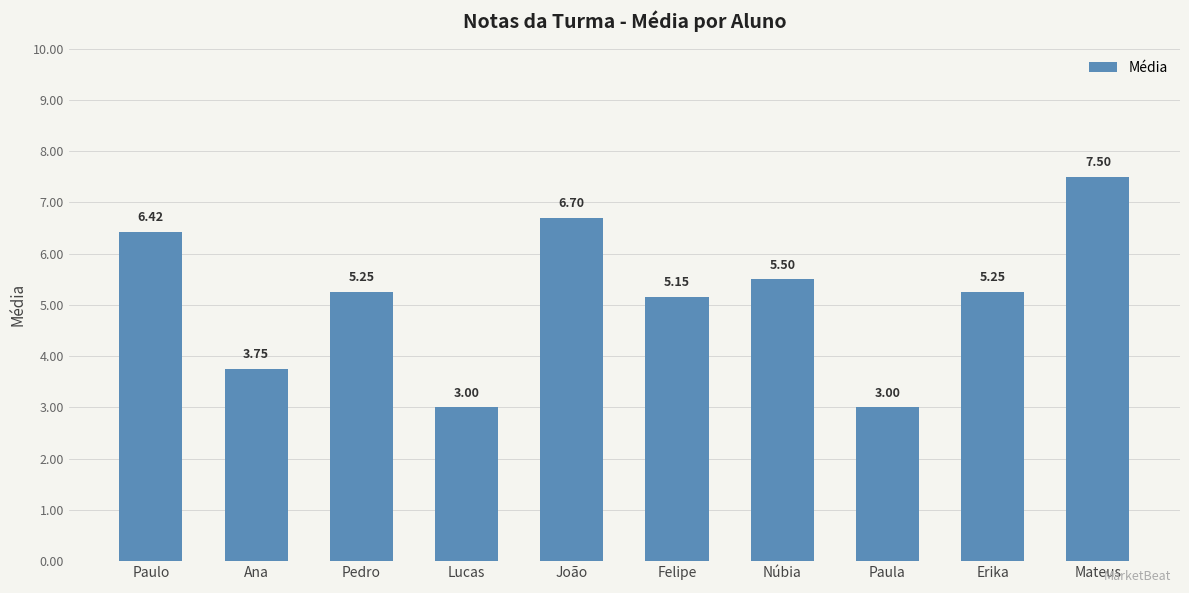

The value at Paula is 5.3. True or false?

False